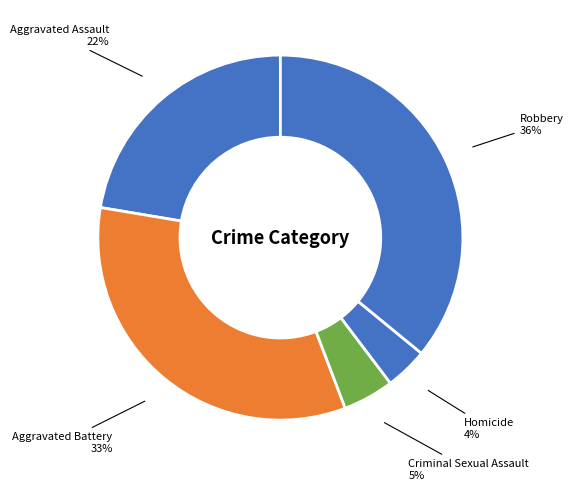

How many slices are in this pie chart?

5